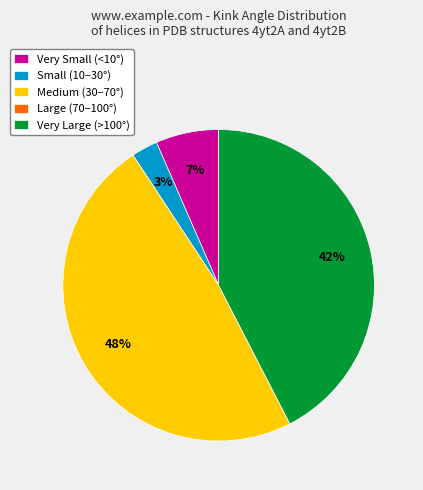

Do Very Large (>100°) and Small (10–30°) together represent more than half of the pie?

No